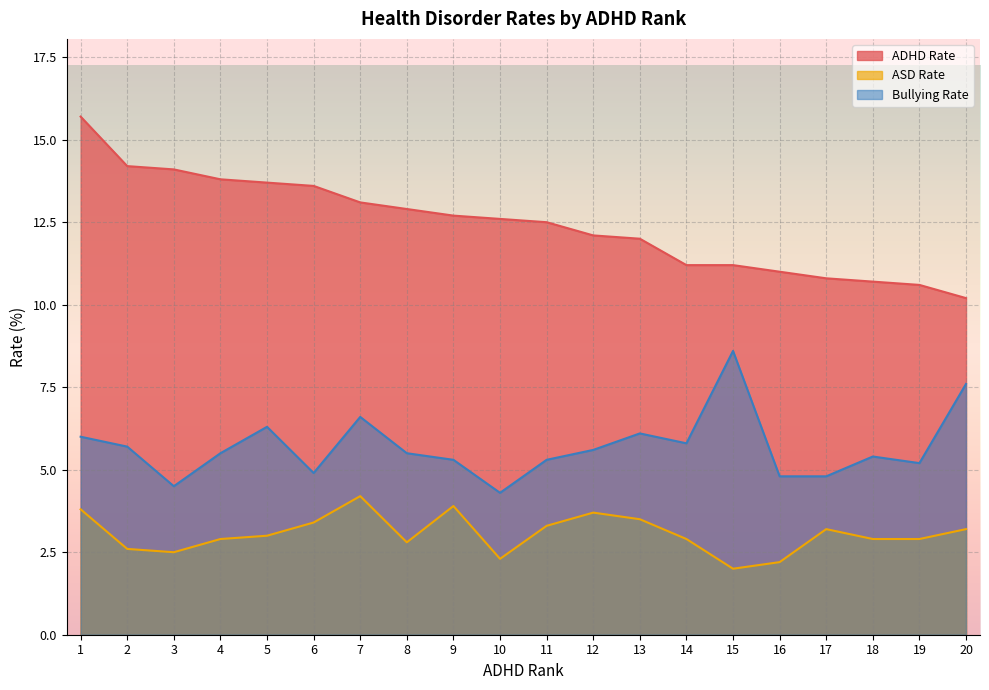

How many values in the ASD Rate series are below 3?

10